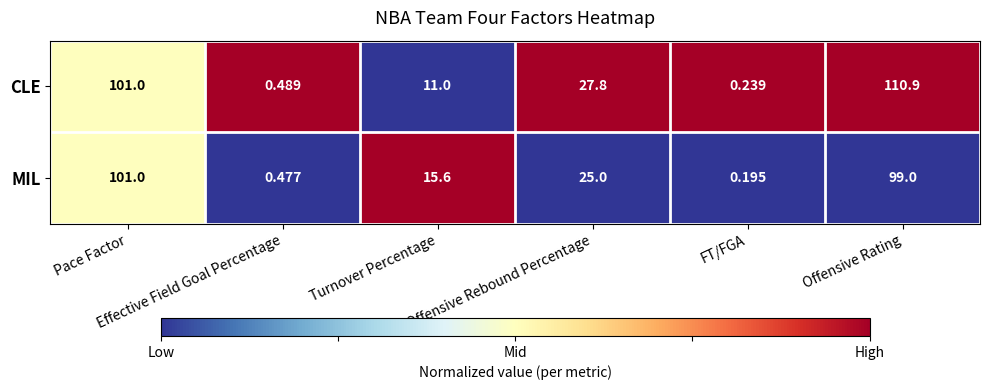

Which series has the largest total across all categories?

CLE